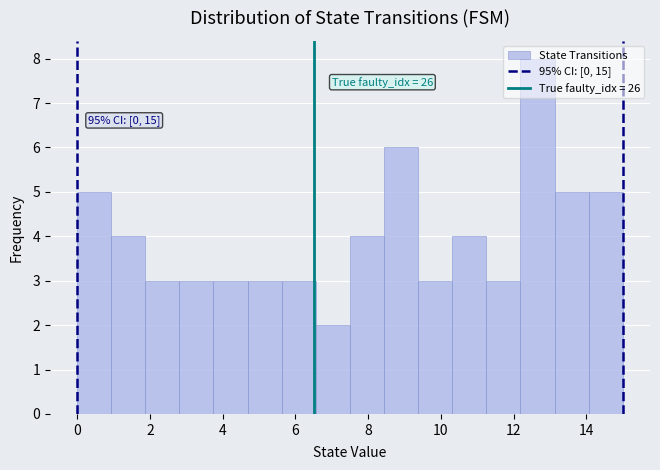

Which range on the x-axis has the tallest bar?

12.2 to 13.2